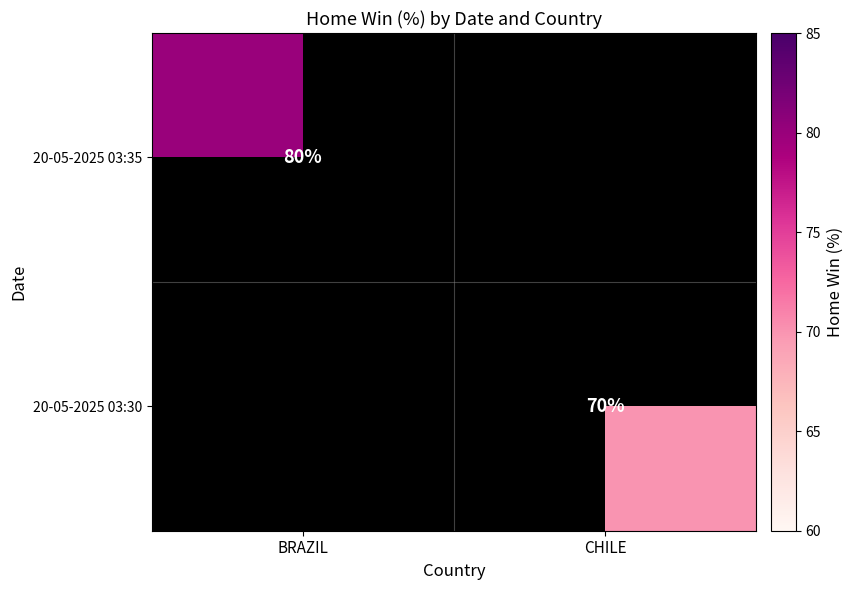

Is the value of 20-05-2025 03:35 at BRAZIL greater than the value of 20-05-2025 03:30 at CHILE?

Yes